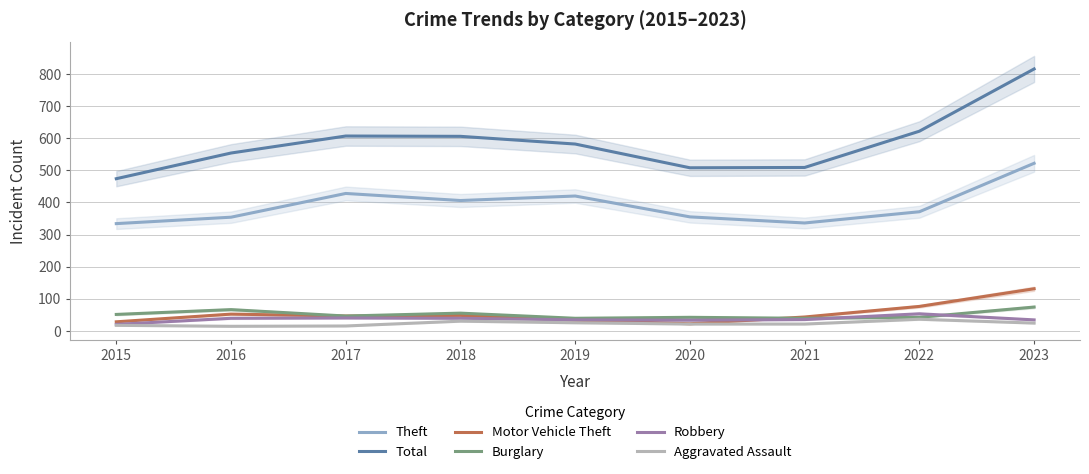

At which label does Aggravated Assault reach its minimum?

2016